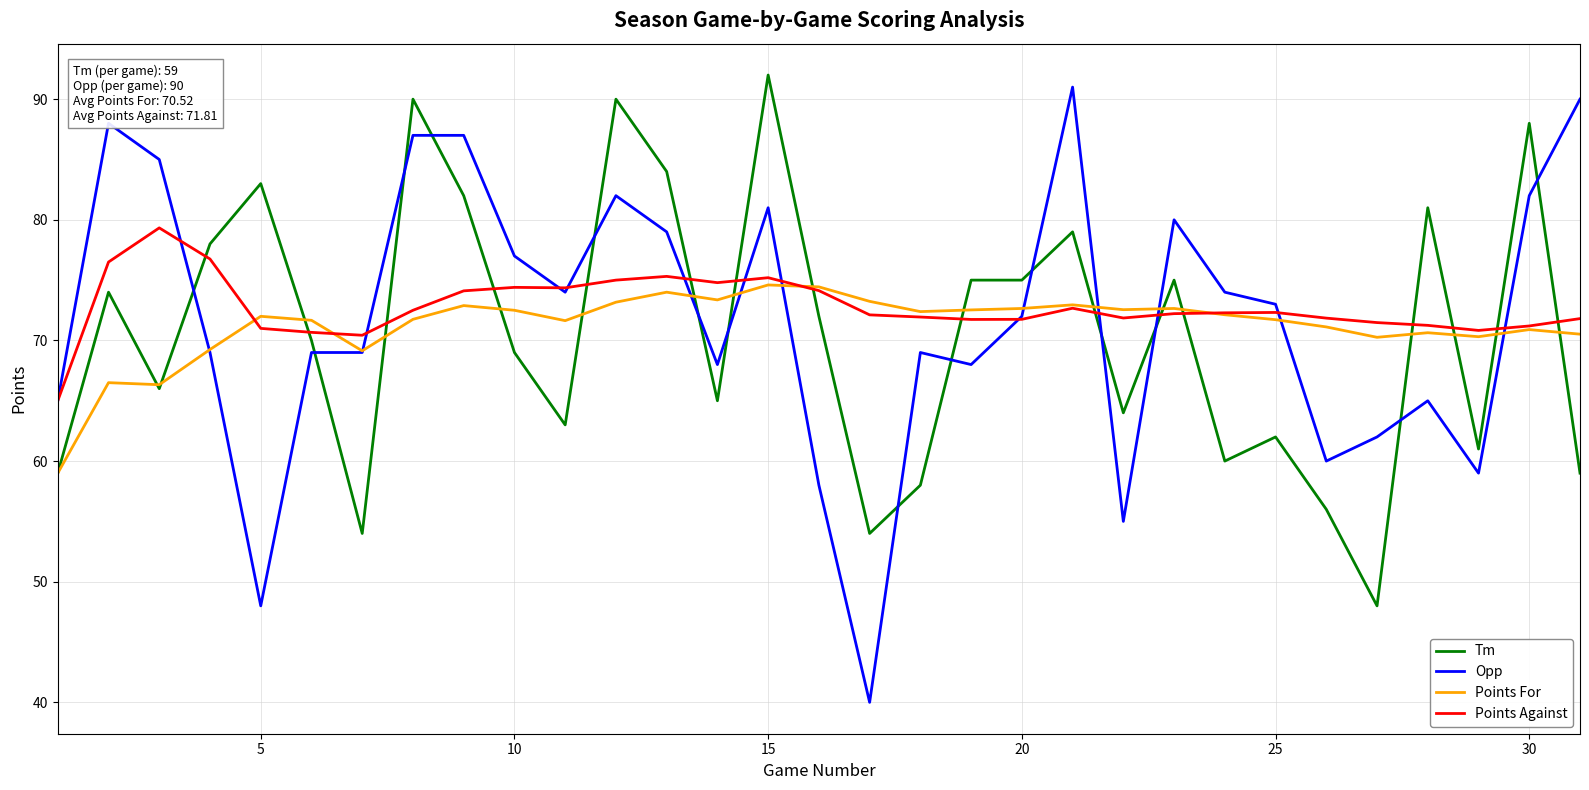

What is the highest value of the Points Against series?

79.3